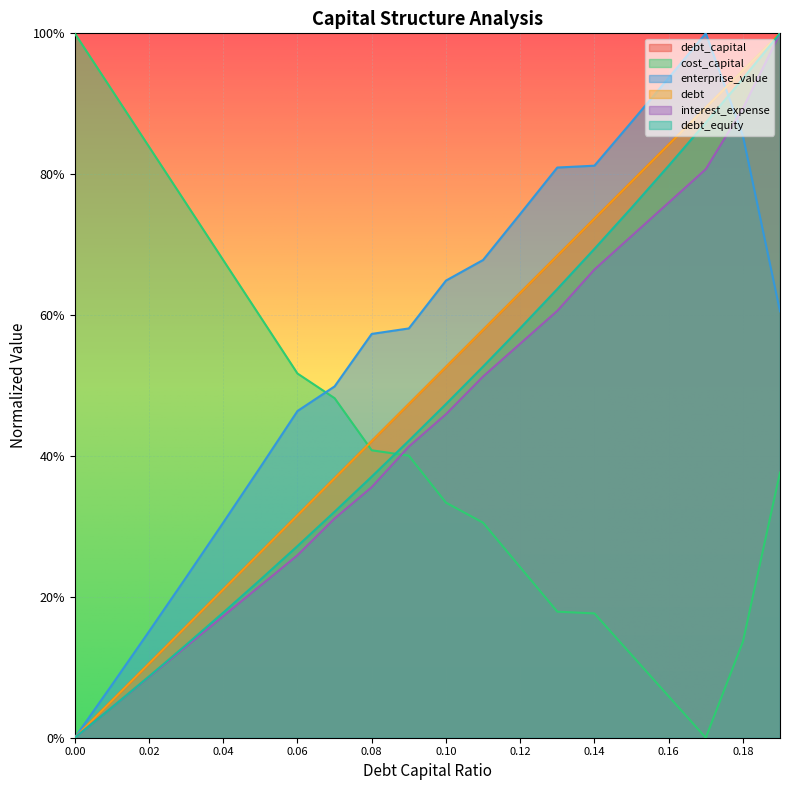

Which has a higher value, 0.11 or 0.1?

0.11